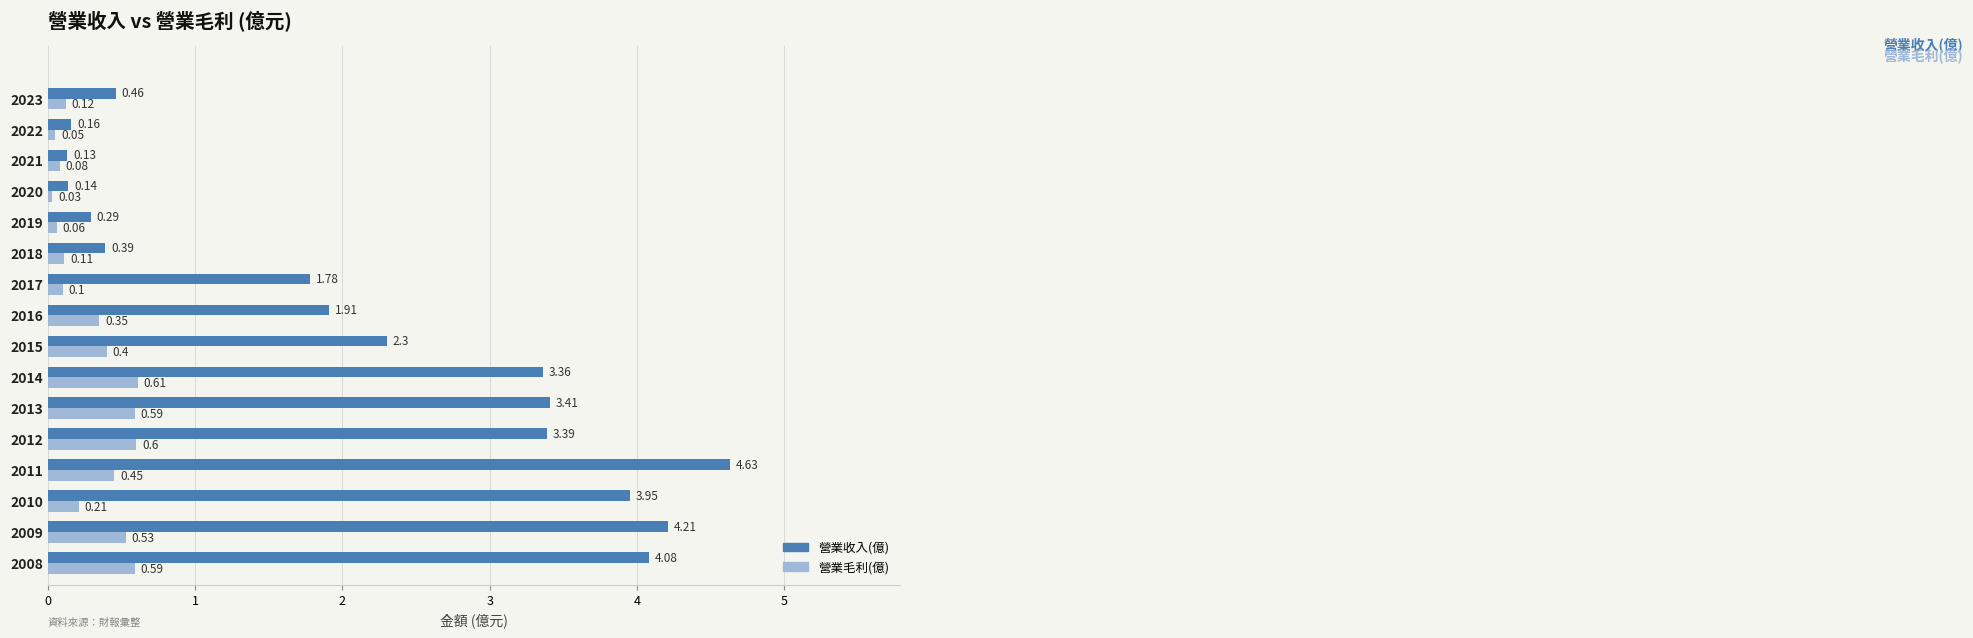

What is the total value across all series at 2016?

2.3